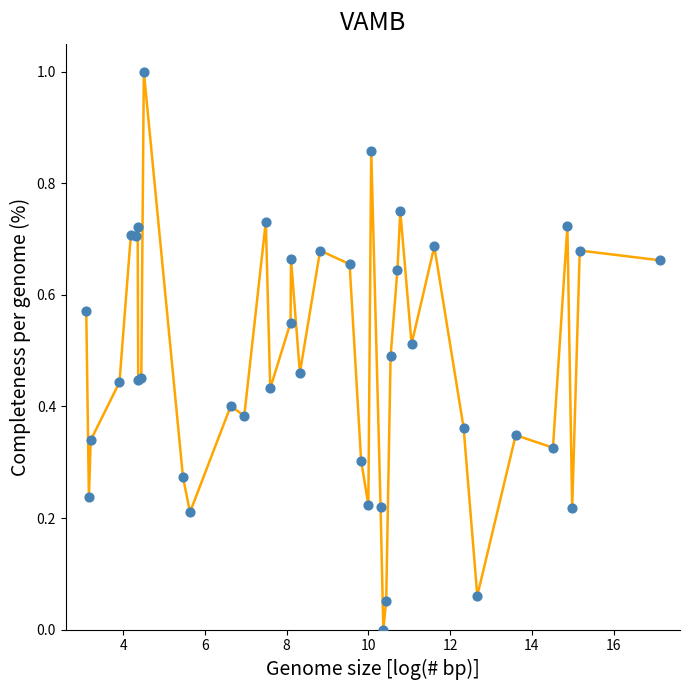

What is the maximum value shown in the chart?

1.0